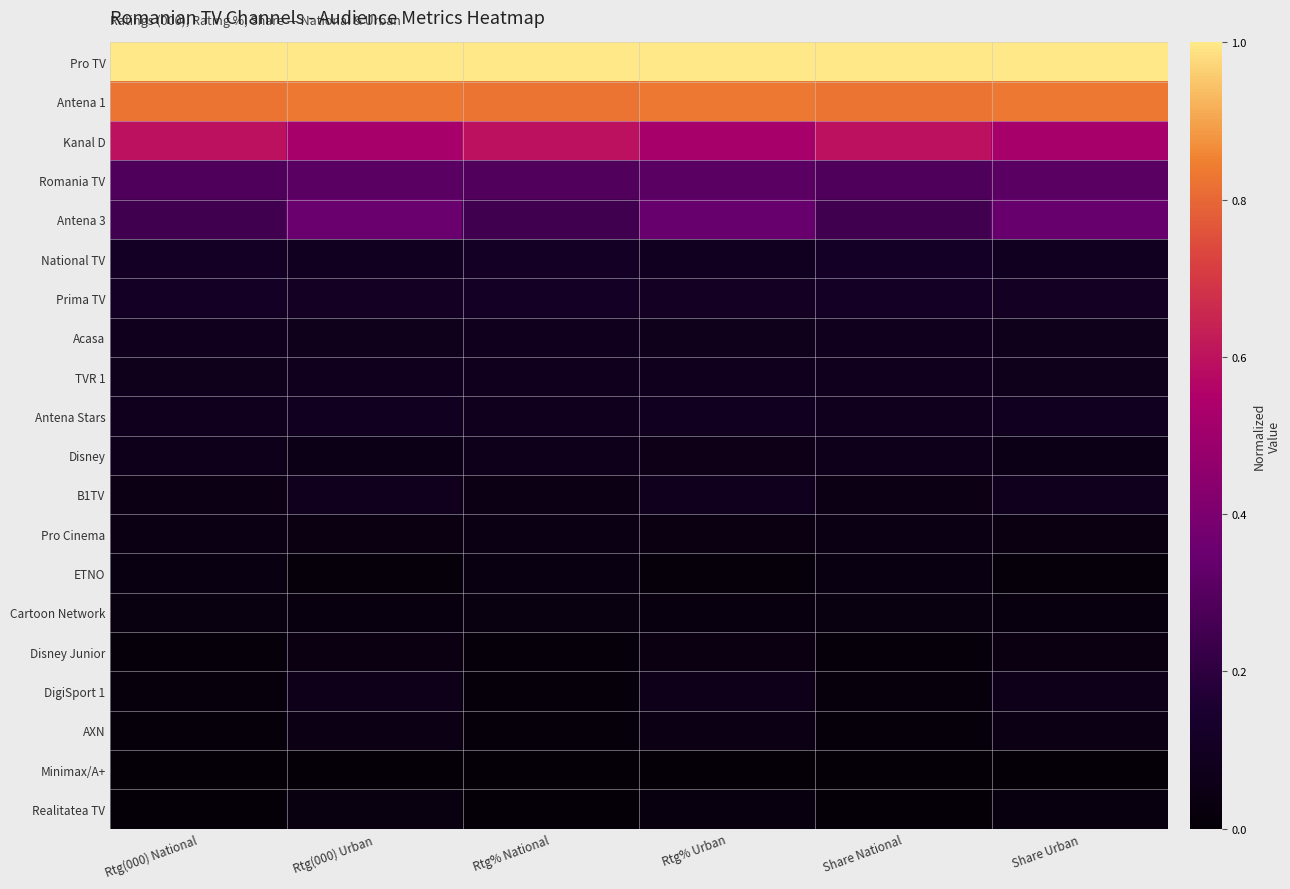

At which category does the chart reach its minimum across all series?

Rtg(000) National